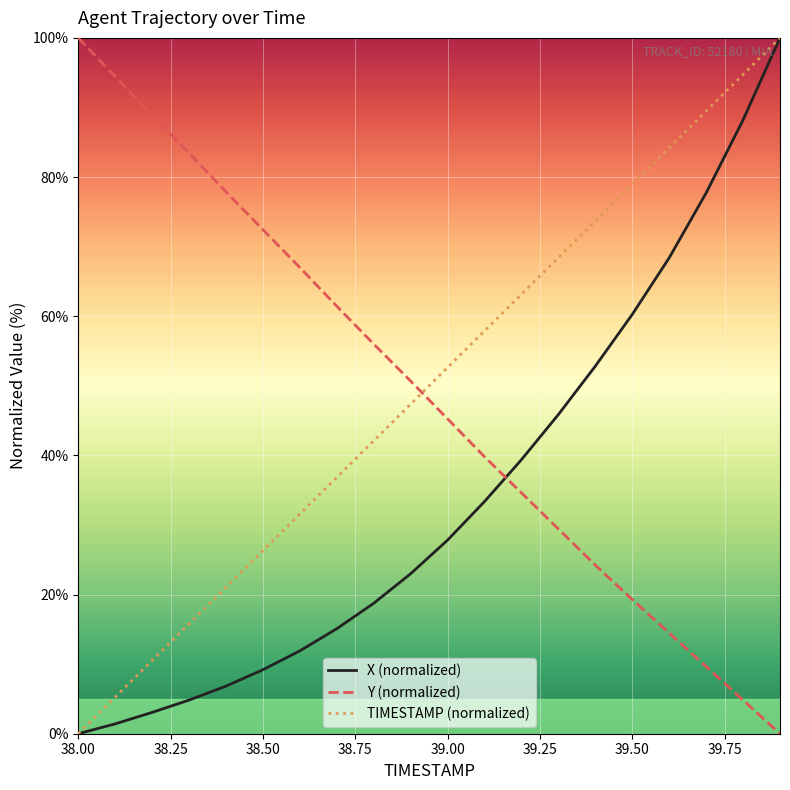

What is the maximum value for X (normalized)?

100.0